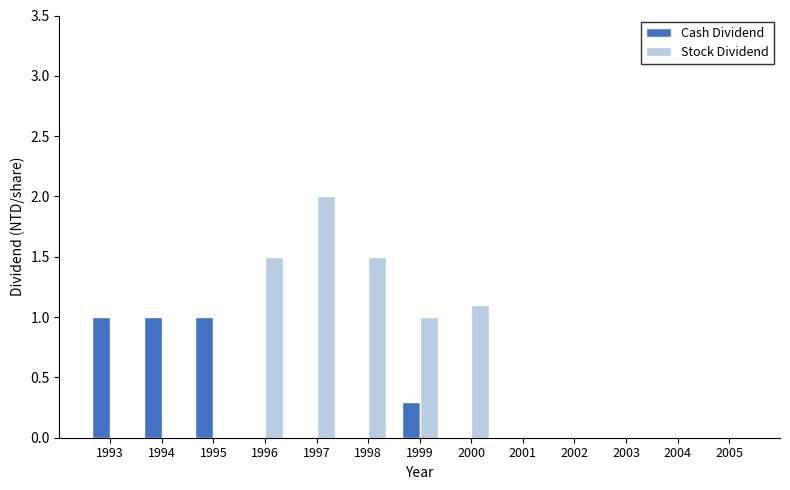

Which series changed the most between 1995 and 2001?

Cash Dividend